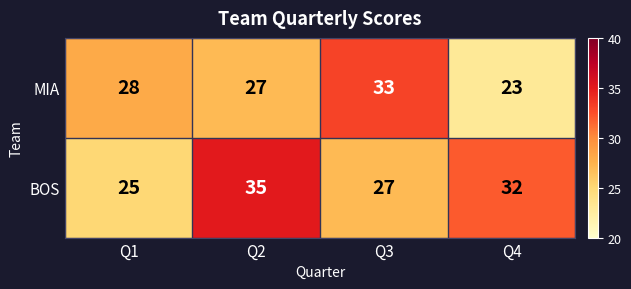

Count the number of data series in this chart.

2